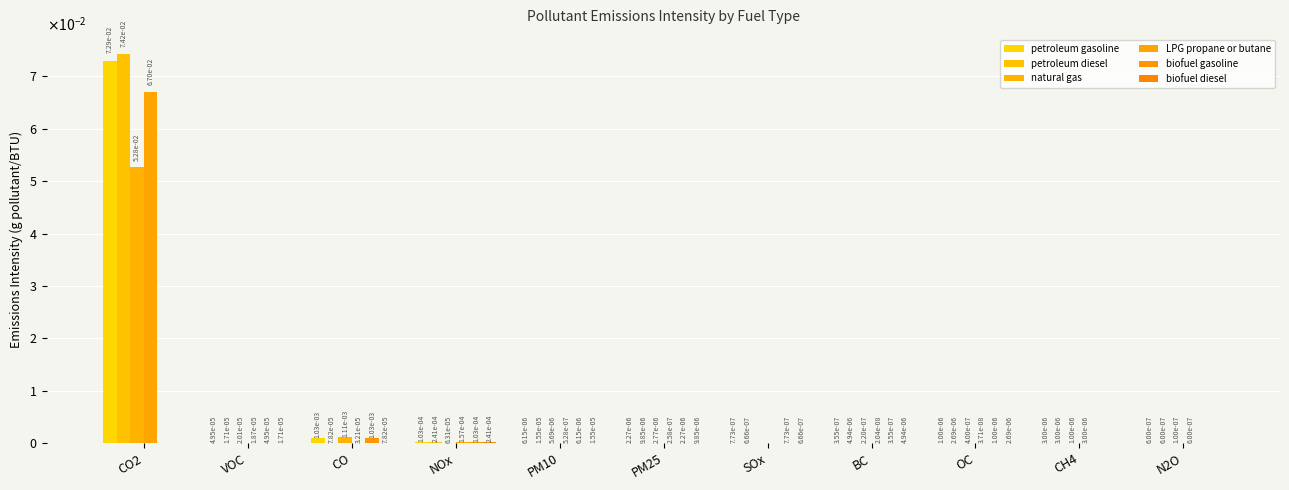

Reading left to right, list all the values displayed in this chart.

petroleum gasoline: 0.1	0.0	0.0	0.0	0.0	0.0	0.0	0.0	0.0	0.0	0.0
petroleum diesel: 0.1	0.0	0.0	0.0	0.0	0.0	0.0	0.0	0.0	0.0	0.0
natural gas: 0.1	0.0	0.0	0.0	0.0	0.0	0.0	0.0	0.0	0.0	0.0
LPG propane or butane: 0.1	0.0	0.0	0.0	0.0	0.0	0.0	0.0	0.0	0.0	0.0
biofuel gasoline: 0.0	0.0	0.0	0.0	0.0	0.0	0.0	0.0	0.0	0.0	0.0
biofuel diesel: 0.0	0.0	0.0	0.0	0.0	0.0	0.0	0.0	0.0	0.0	0.0